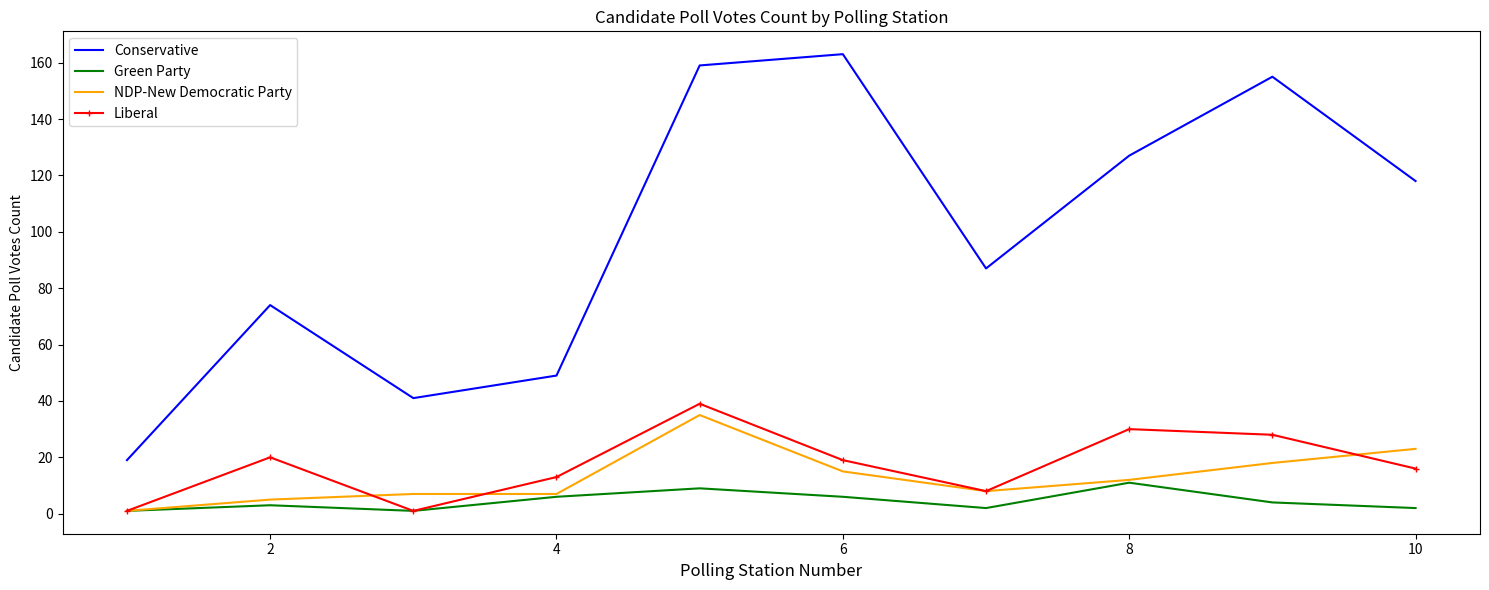

What is the maximum value for Green Party?

11